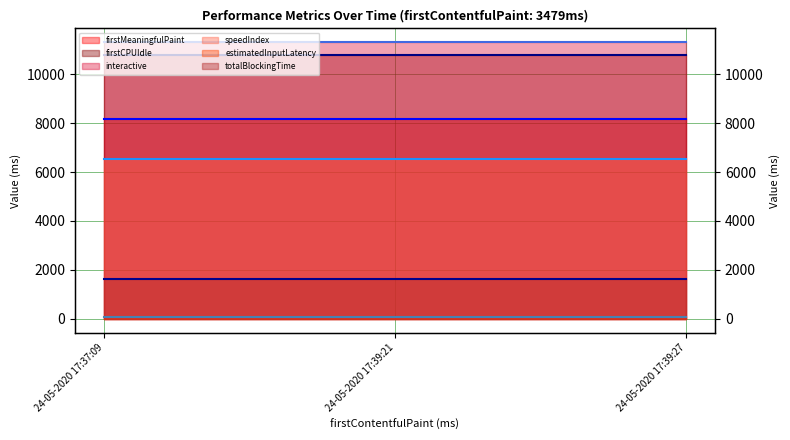

Read the firstMeaningfulPaint (line) value at 24-05-2020 17:37:09.

8160